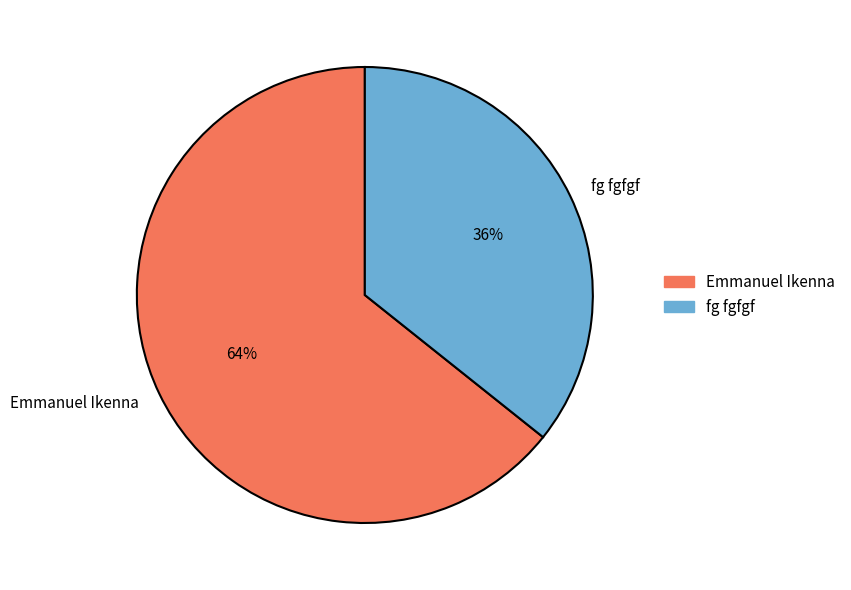

Approximately how many times larger is the value at Emmanuel Ikenna compared to fg fgfgf?

1.8